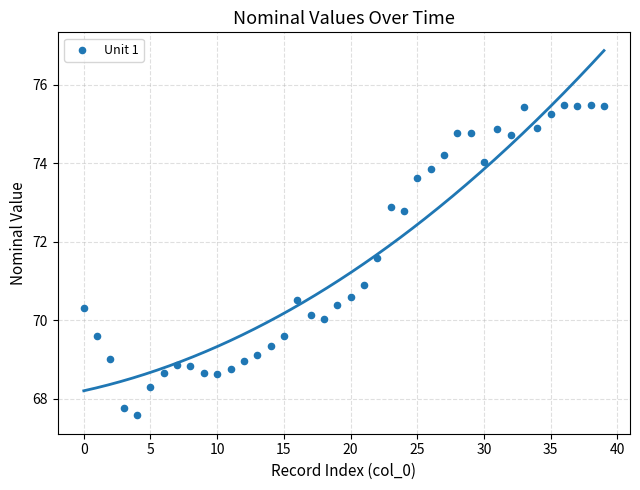

What is the range of Y values (max minus min)?

7.9